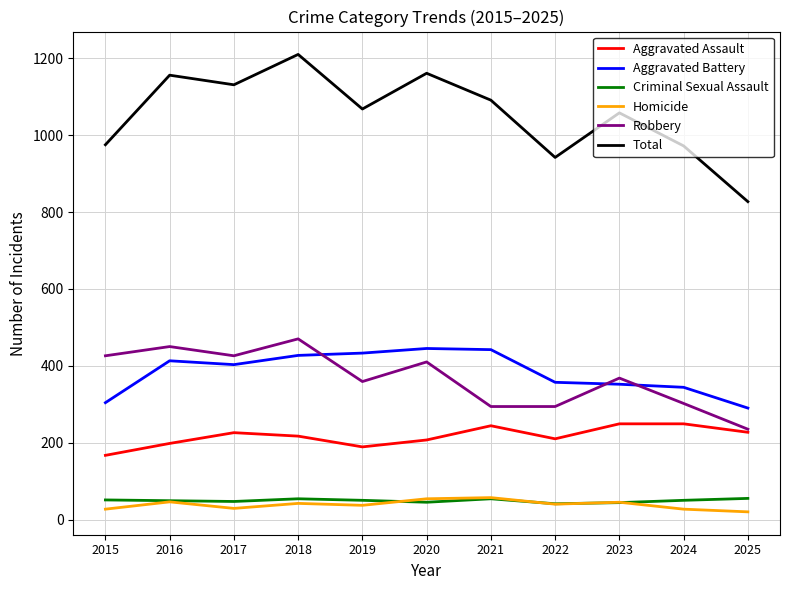

True or false: Criminal Sexual Assault and Aggravated Assault cross at least once.

False